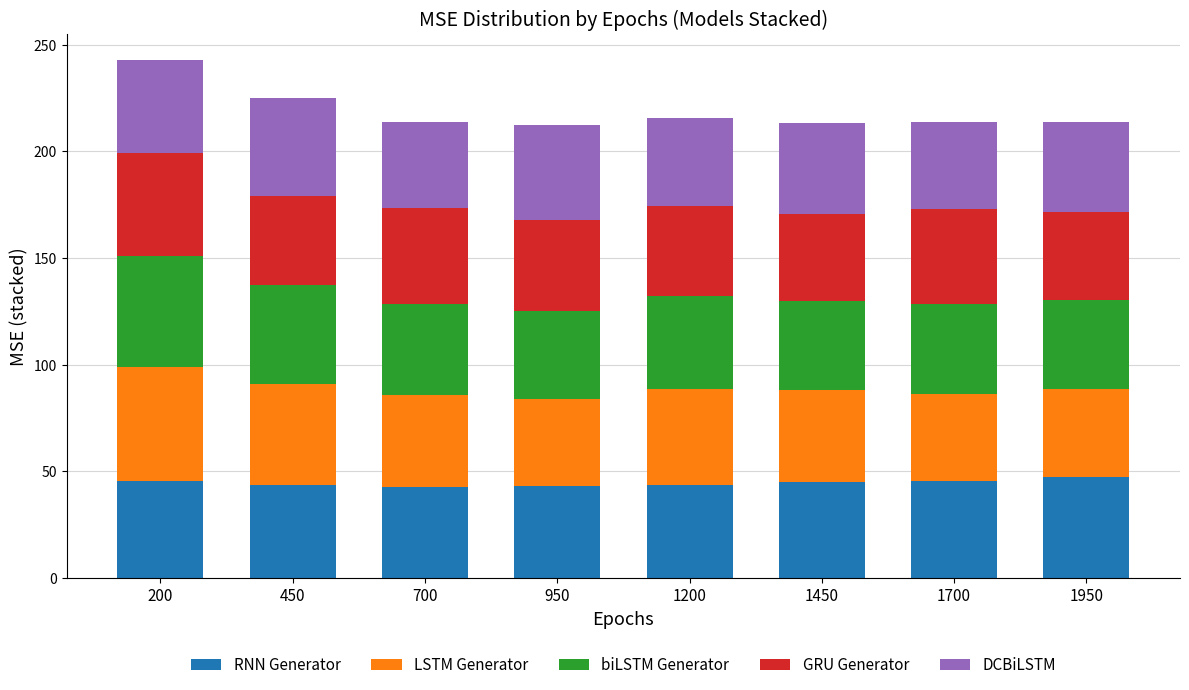

What is the maximum value for RNN Generator?

47.5